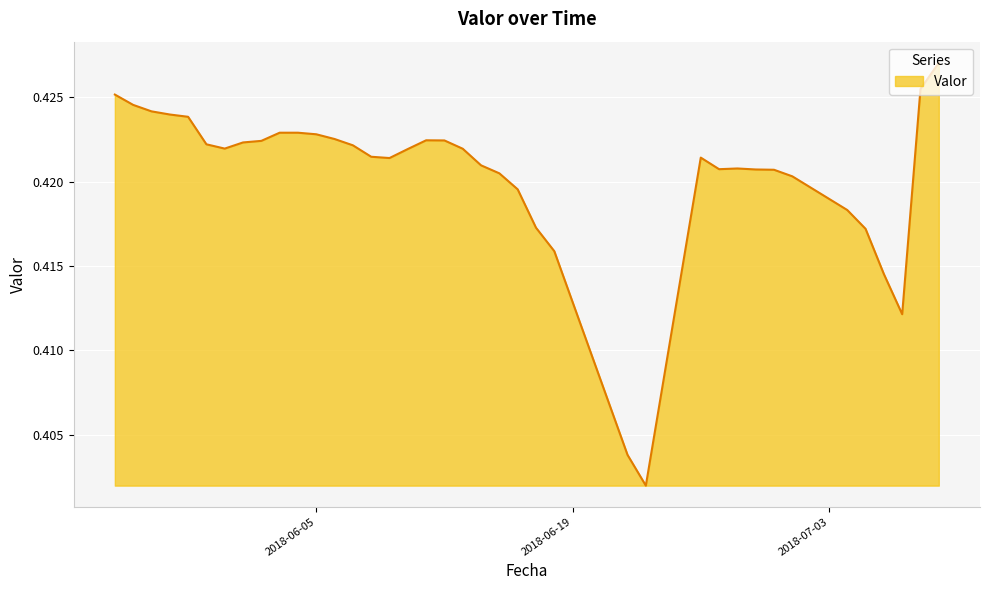

What is the average value?

0.4